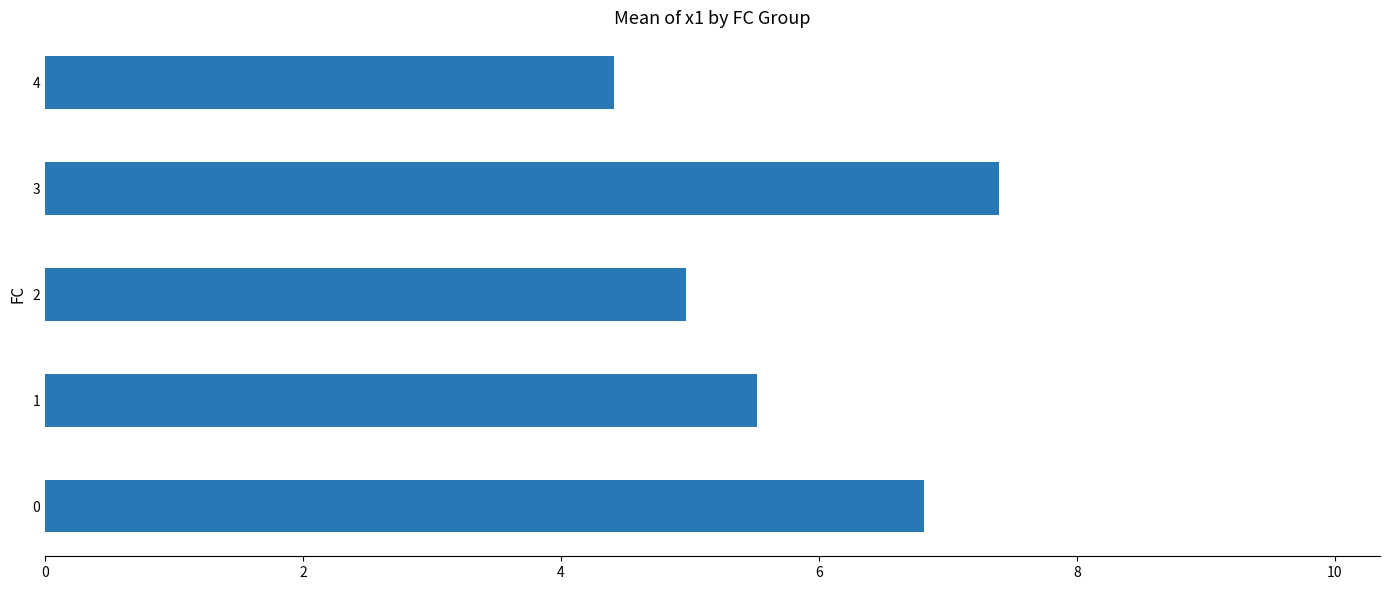

Reading bottom to top, transcribe all the data shown in this chart.

0=6.8	1=5.5	2=5.0	3=7.4	4=4.4